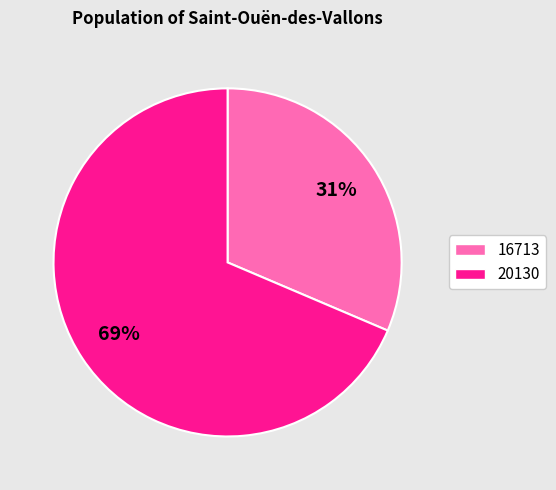

Which category has the smallest portion of the pie?

16713